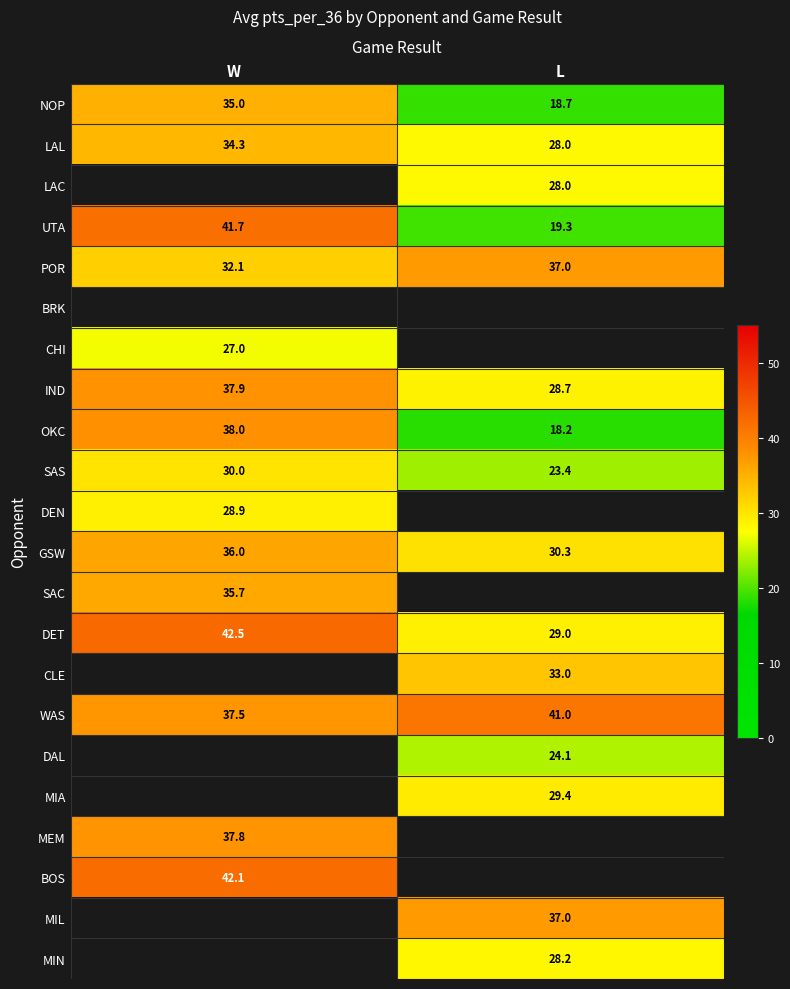

Rank the categories by OKC value from lowest to highest.

L, W